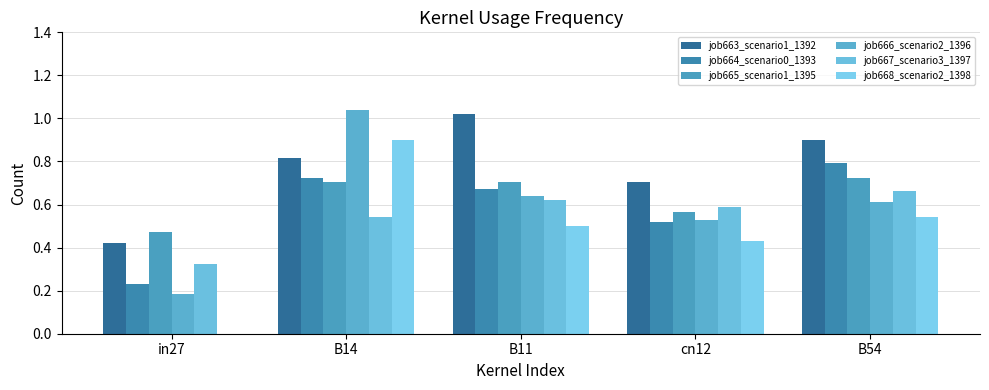

What is the label of the 5th bar from the right?

in27